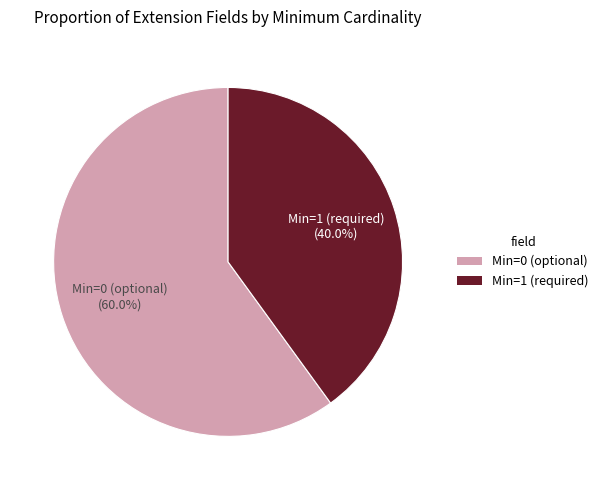

Is there a majority slice in this chart?

Yes